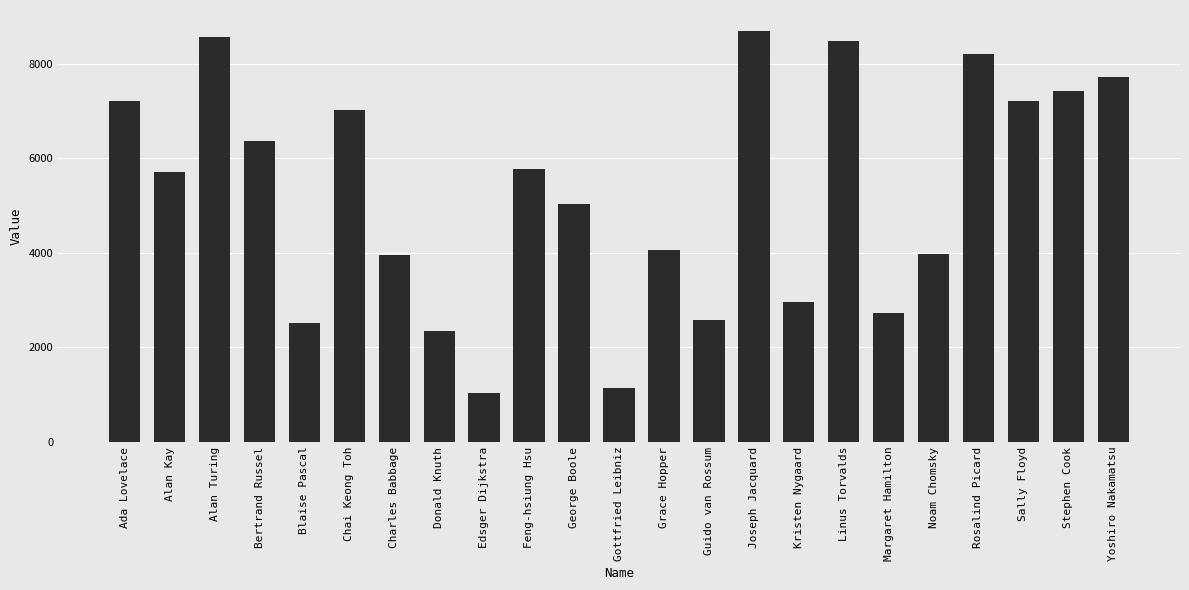

What is the difference between the values at Grace Hopper and Linus Torvalds?

4420